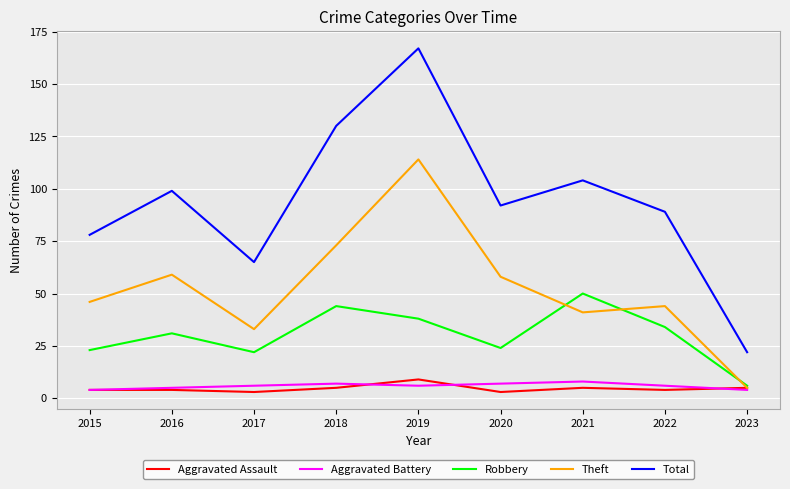

What is the smallest value displayed?

3